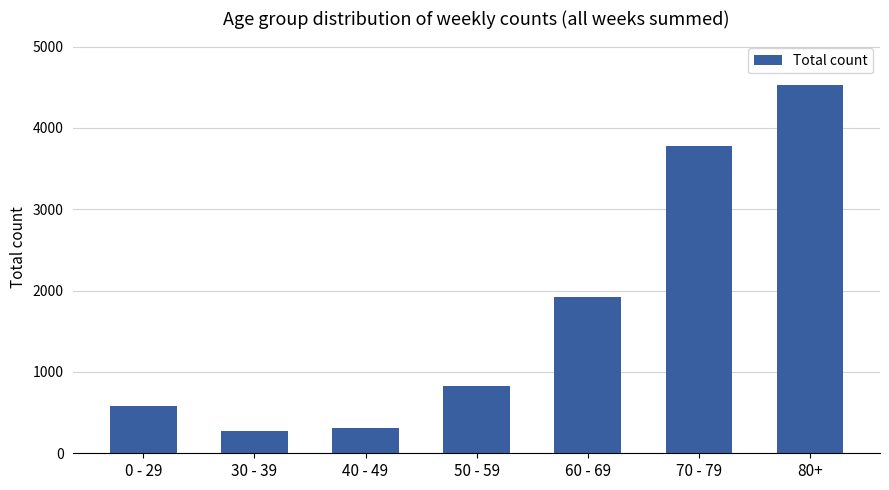

The value at 30 - 39 is 277. True or false?

True